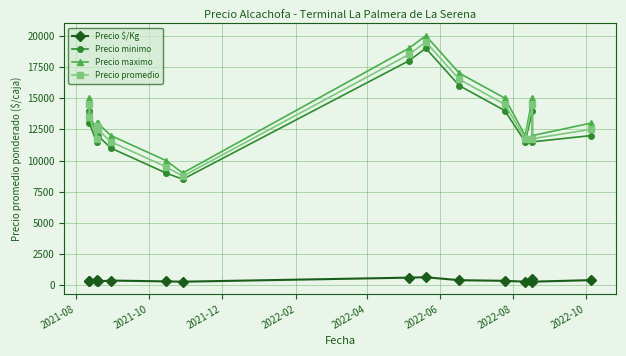

What are all the series names shown in the legend?

Precio $/Kg, Precio minimo, Precio maximo, Precio promedio